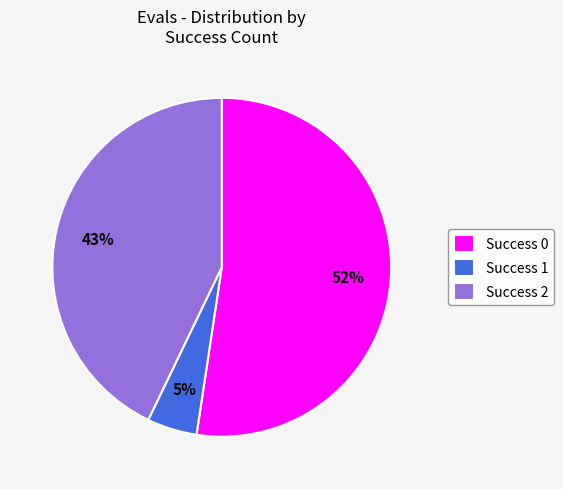

Which has a higher value, Success 0 or Success 1?

Success 0